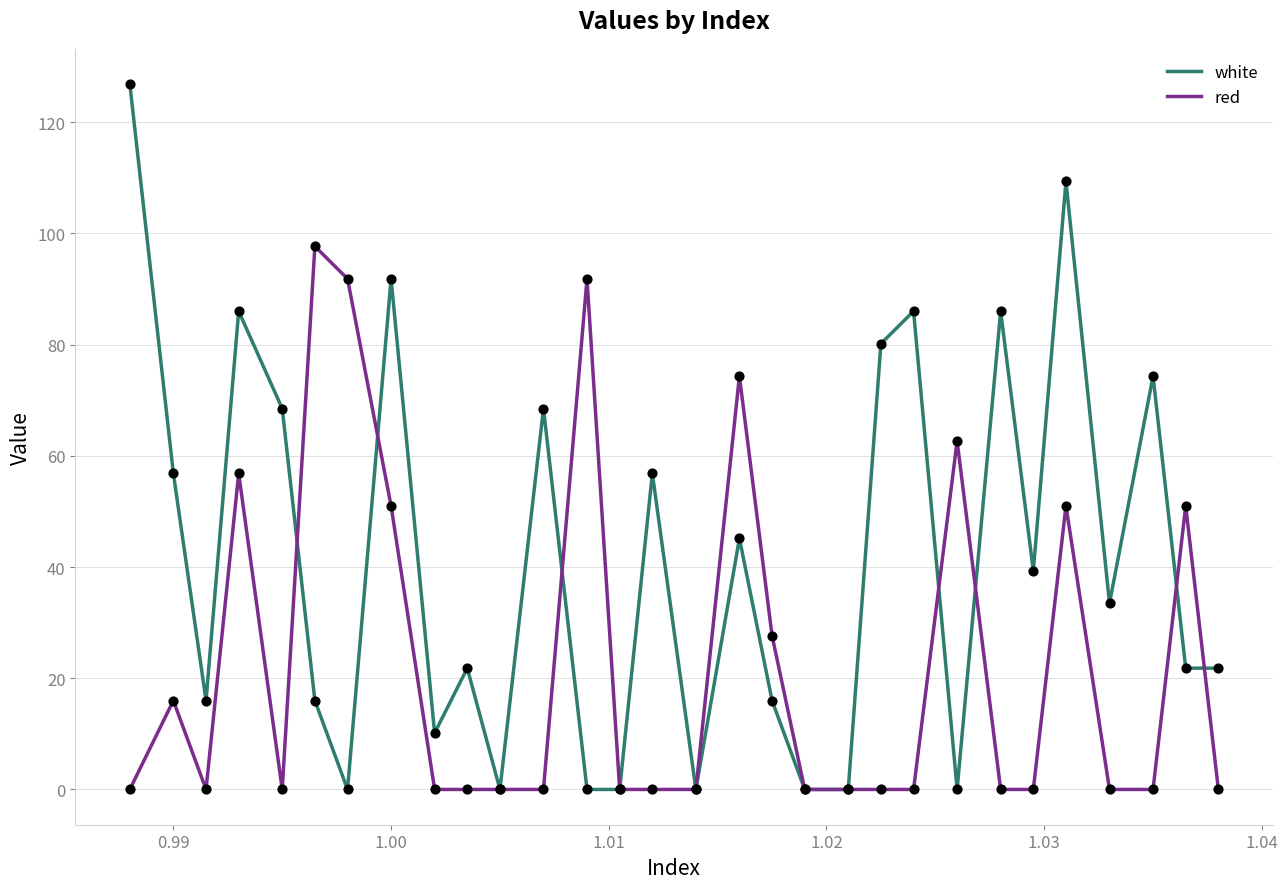

List the series in order of their overall mean, highest first.

white, red